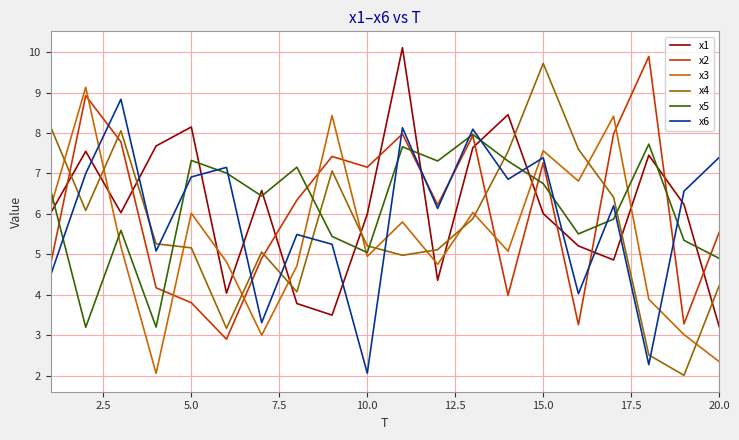

Count the number of data series in this chart.

6